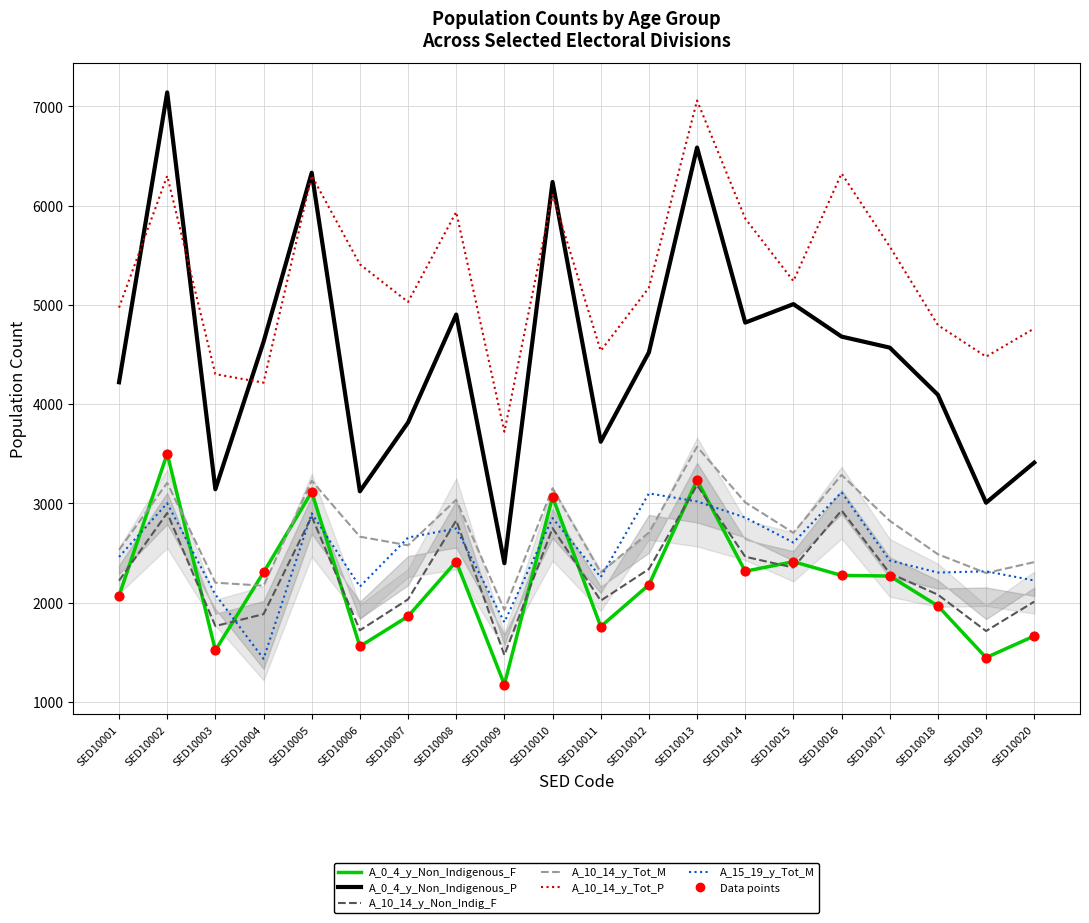

Which series contains the lowest Y value?

A_0_4_y_Non_Indigenous_F